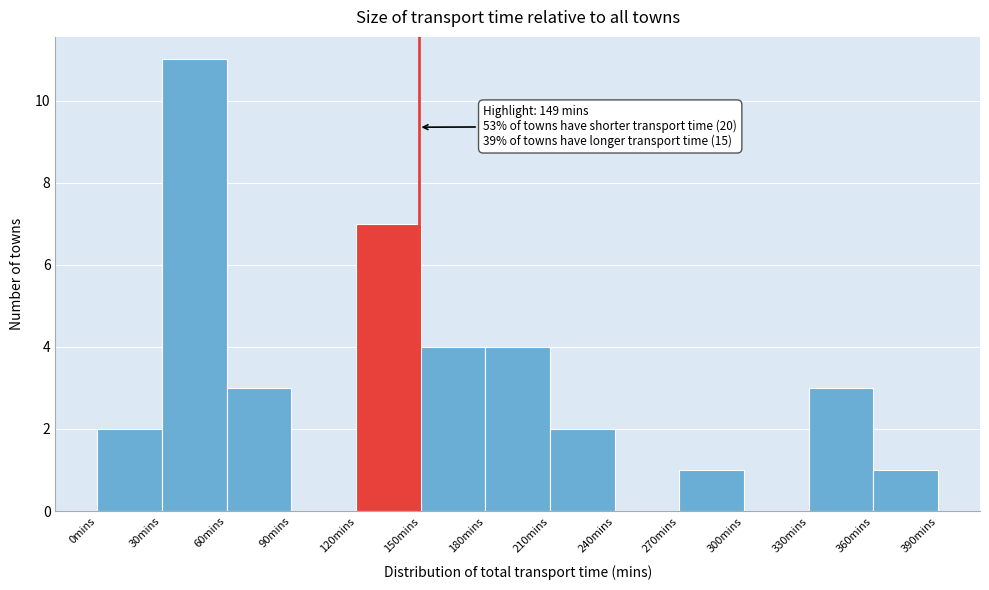

Over which range of the x-axis is the bar tallest?

30 to 60